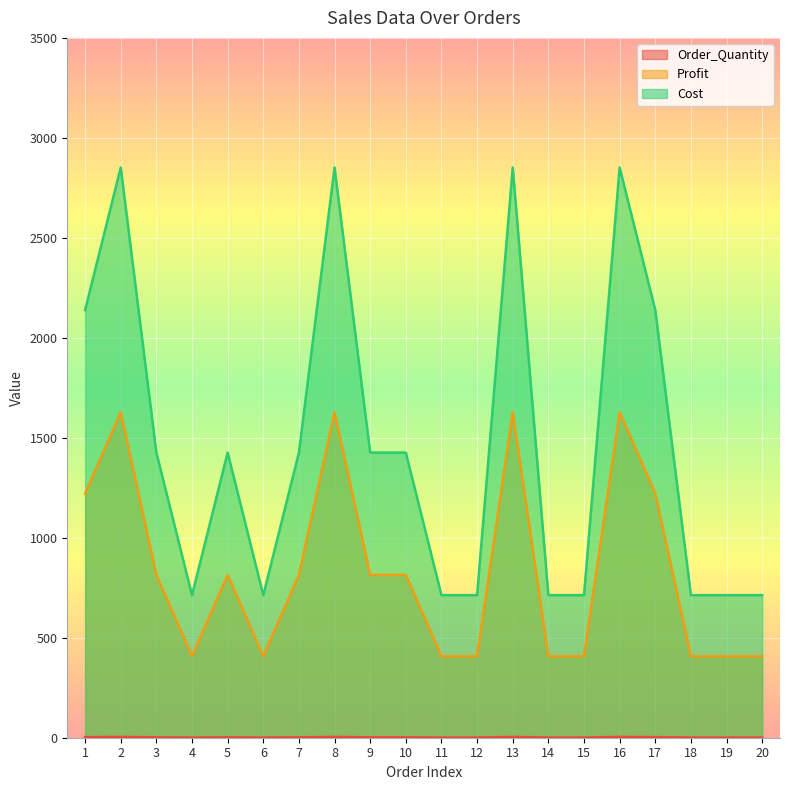

Between 20 and 8, which is larger?

8